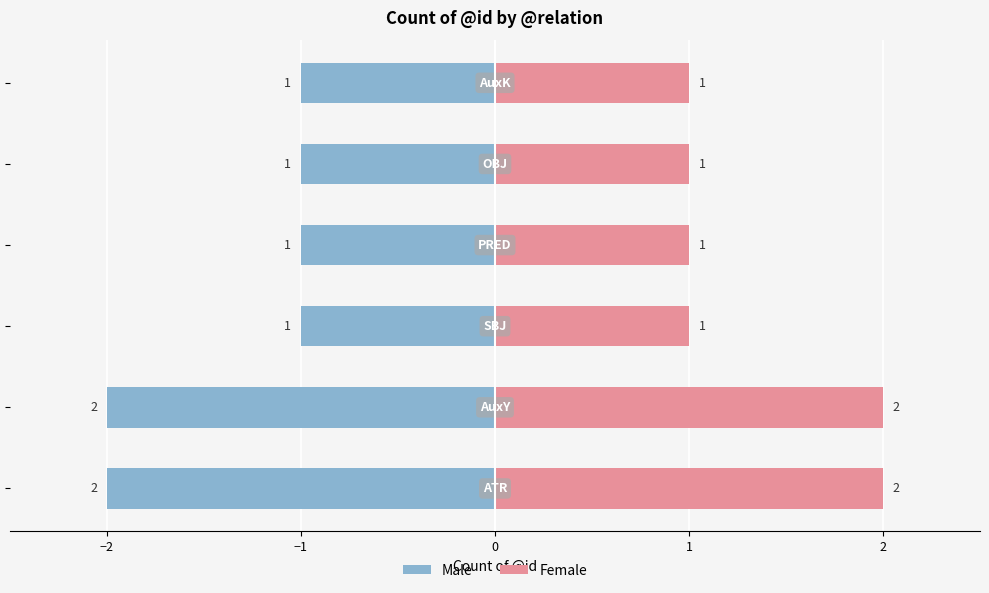

At how many categories does at least one series exceed -1?

6